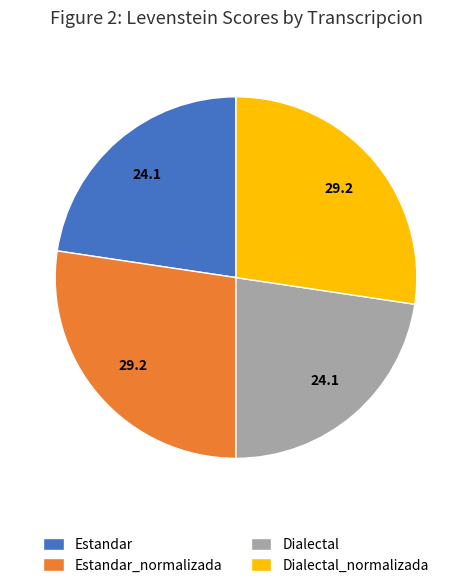

Which has a higher value, Dialectal_normalizada or Dialectal?

Dialectal_normalizada